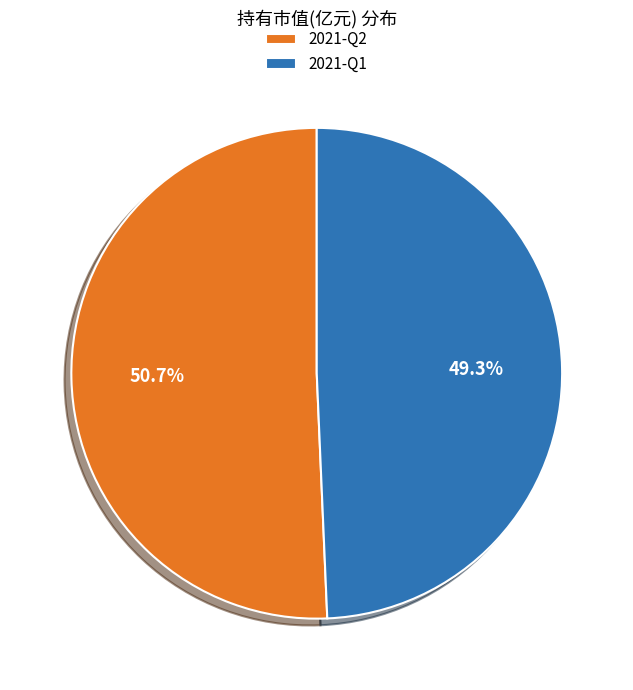

Rank the categories by value from highest to lowest.

2021-Q2, 2021-Q1